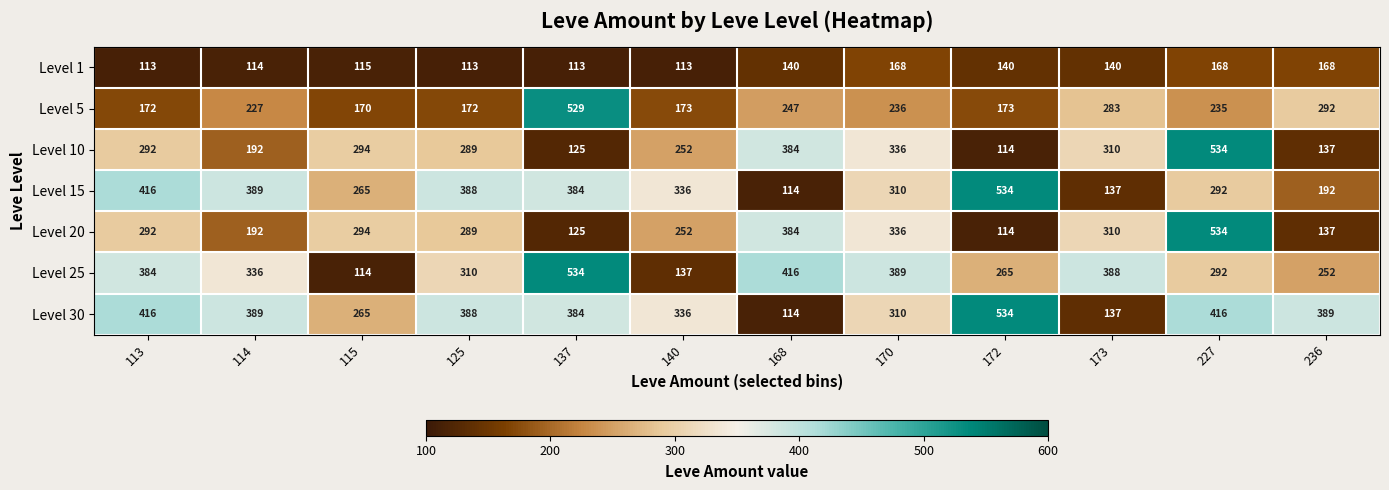

What is the highest value of the Level 20 series?

534